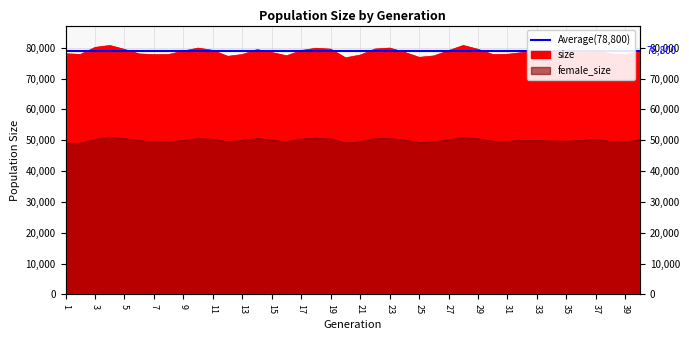

Reading left to right, list all the values displayed in this chart.

size: 1=78019	2=77800	3=80089	4=80704	5=79436	6=77963	7=77741	8=77776	9=78917	10=79861	11=79112	12=77190	13=77781	14=79370	15=78441	16=77353	17=79089	18=79814	19=79516	20=76704	21=77592	22=79561	23=79873	24=78506	25=76864	26=77320	27=79041	28=80702	29=79457	30=77785	31=77853	32=78406	33=78912	34=78621	35=78264	36=78466	37=78957	38=77961	39=77686	40=78622
female_size: 1=49060	2=49009	3=50235	4=50975	5=50557	6=49865	7=49459	8=49465	9=49906	10=50497	11=50343	12=49473	13=49977	14=50559	15=50023	16=49471	17=50354	18=50672	19=50455	20=49097	21=49483	22=50523	23=50566	24=50077	25=49249	26=49439	27=50125	28=50887	29=50470	30=49660	31=49636	32=49917	33=49909	34=49745	35=49706	36=49921	37=50255	38=49594	39=49426	40=50139